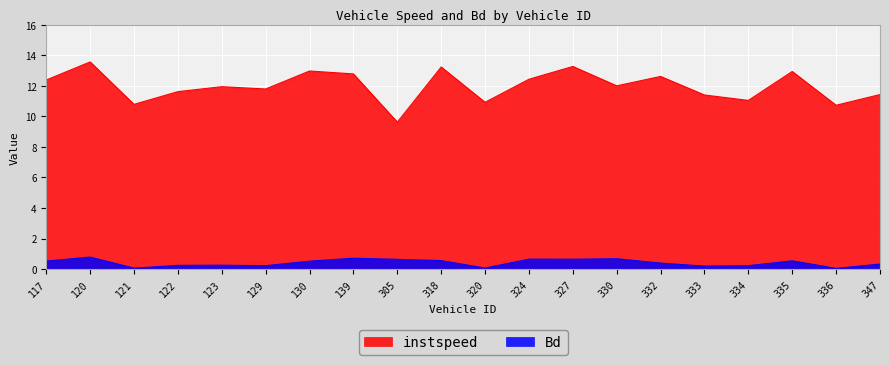

What are all the series names shown in the legend?

instspeed, Bd